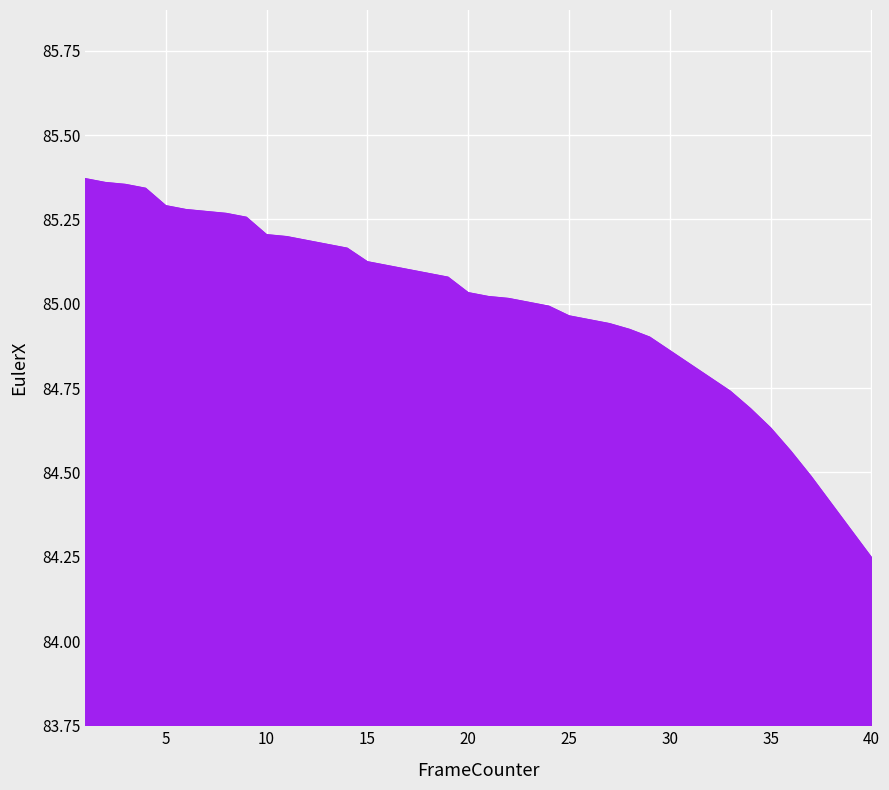

What is the difference between the maximum and minimum values?

1.1